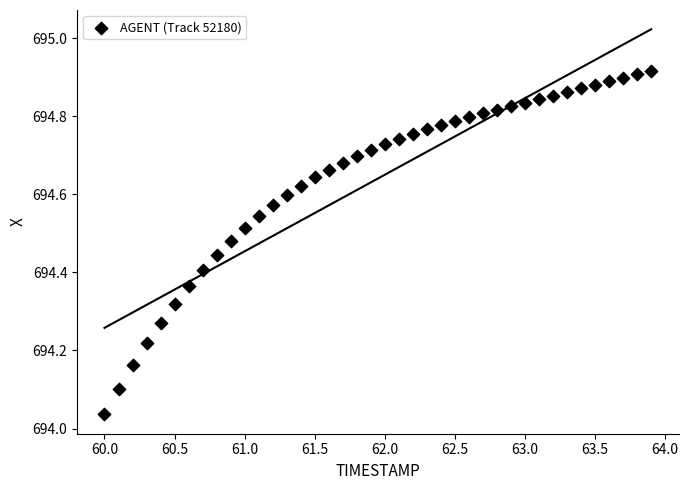

What is the range of X values (max minus min)?

3.9